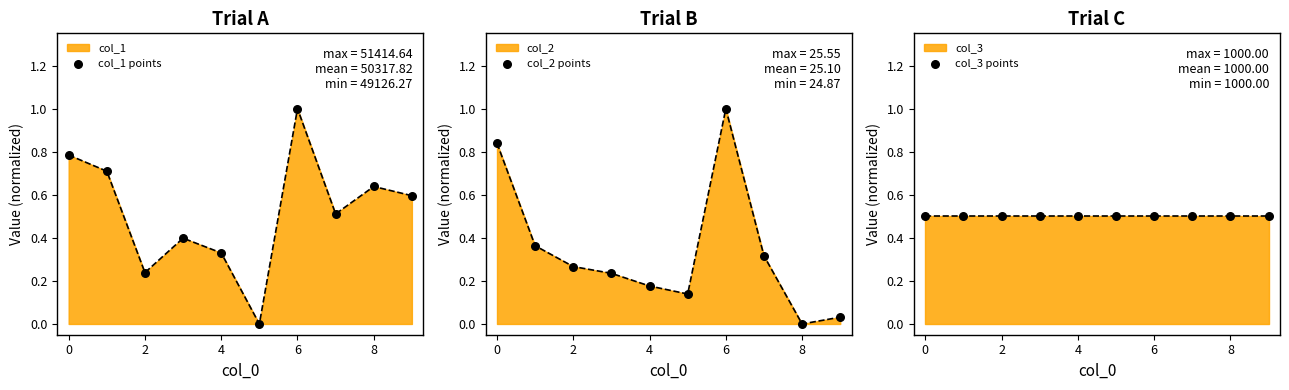

At how many categories does at least one series exceed 0?

10